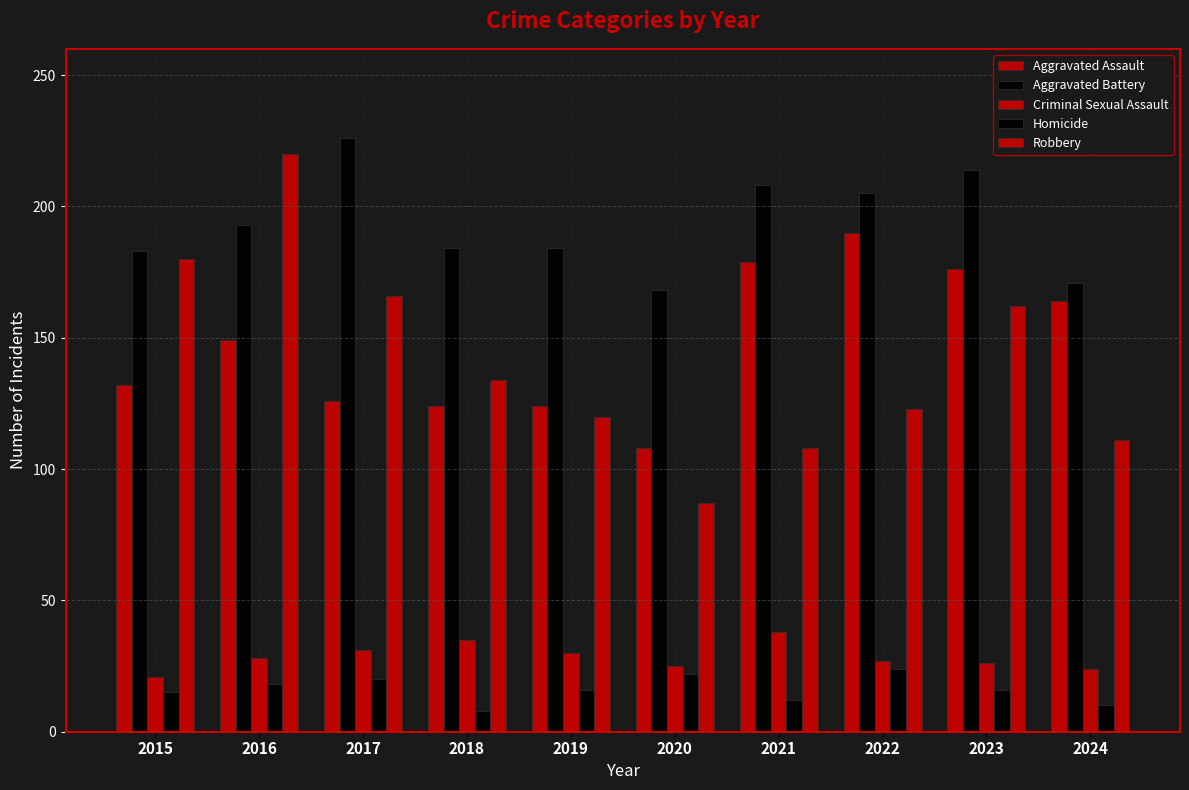

List the labels in order of Criminal Sexual Assault value, smallest first.

2015, 2024, 2020, 2023, 2022, 2016, 2019, 2017, 2018, 2021